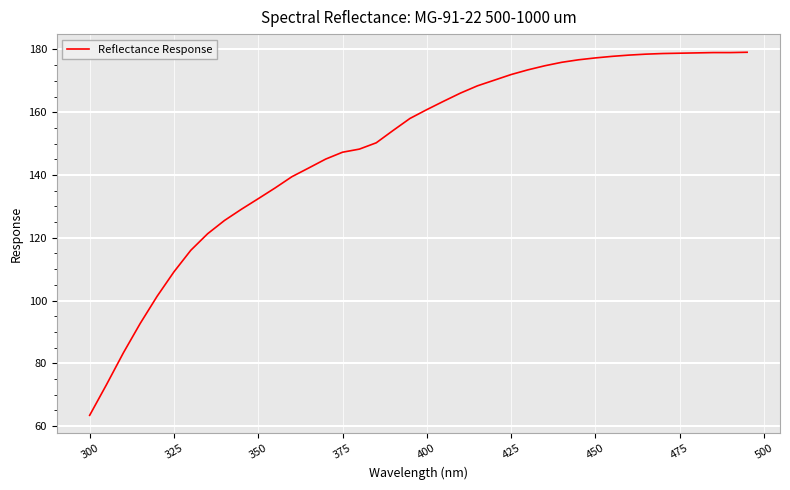

How many categories are shown in the chart?

40